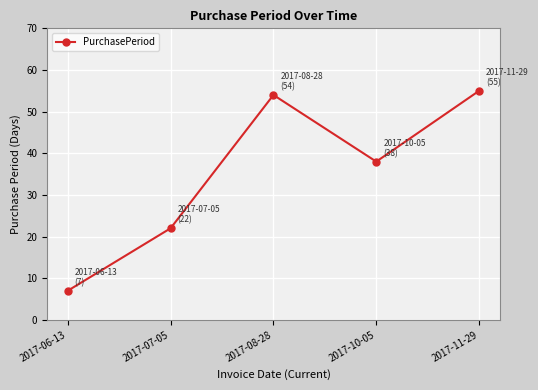

Reading right to left, extract all data points from this chart.

2017-11-29=55	2017-10-05=38	2017-08-28=54	2017-07-05=22	2017-06-13=7